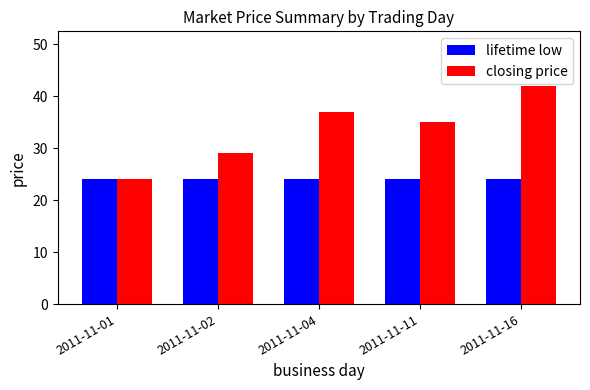

What is the value of the closing price bar at the 1st from the left?

24